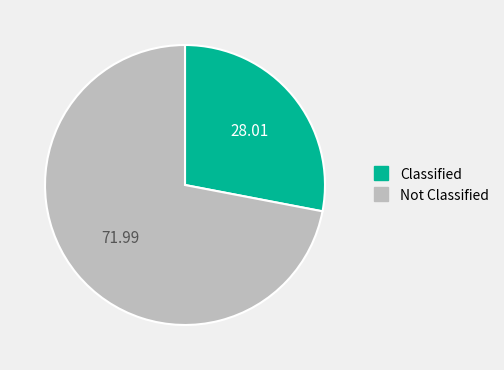

Does any single category account for the majority?

Yes